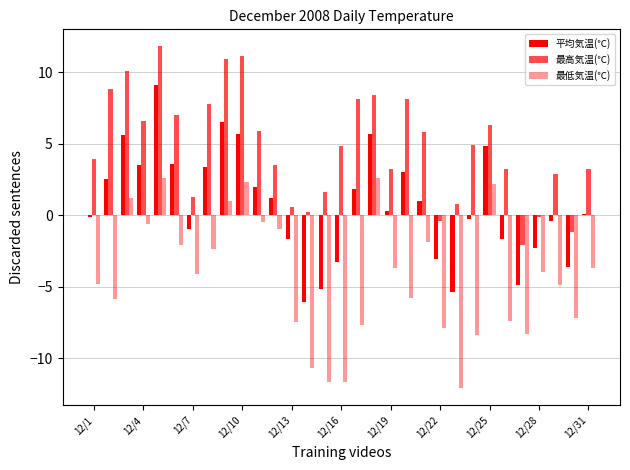

How many bars are there in each group?

3